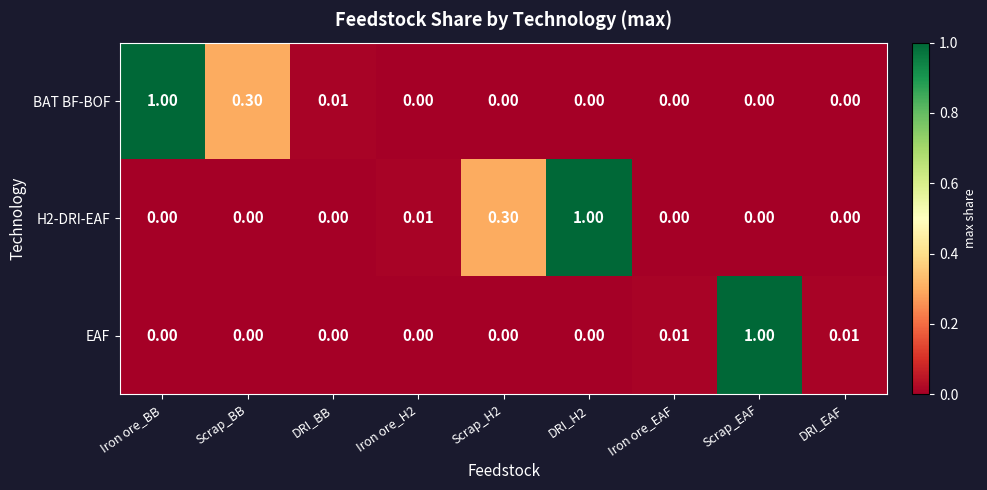

Is the value of H2-DRI-EAF at Iron ore_BB greater than the value of BAT BF-BOF at DRI_BB?

No